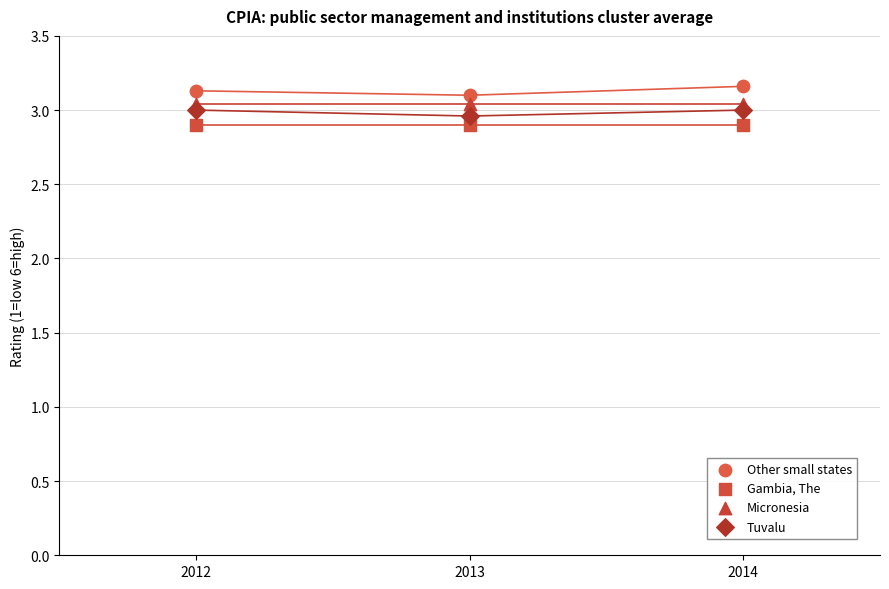

What are all the series names shown in the legend?

Other small states, Gambia, The, Micronesia, Tuvalu